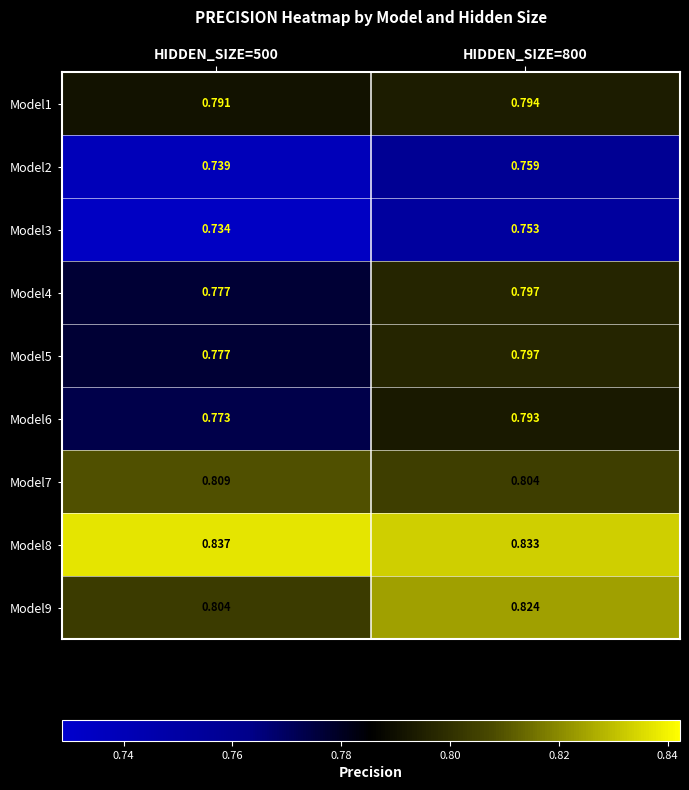

What is the spread (max minus min) of values at HIDDEN_SIZE=500?

0.1